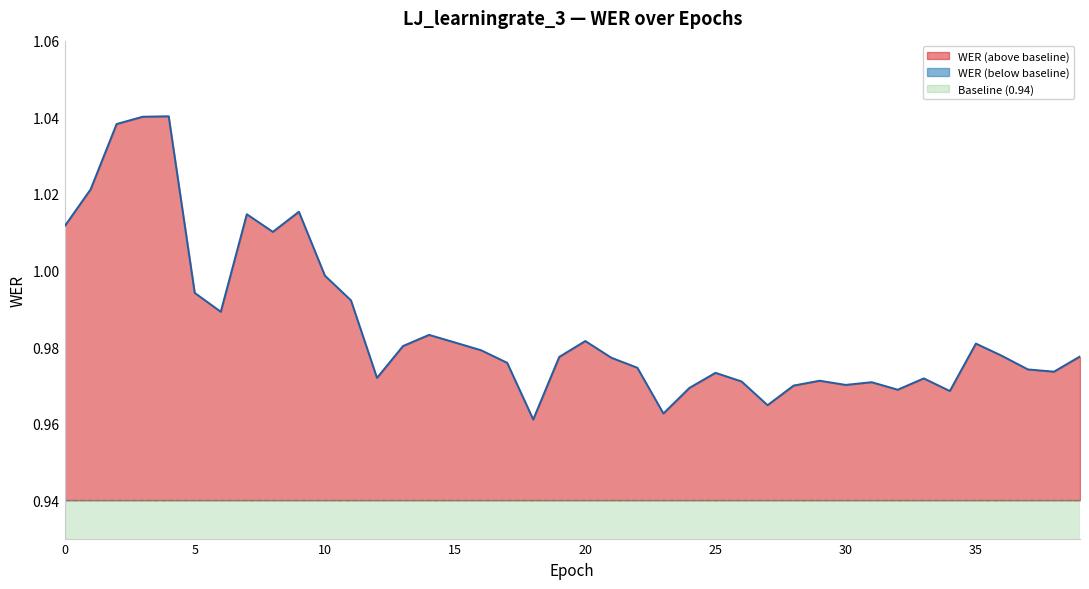

Rank the categories by value from lowest to highest.

18, 23, 27, 34, 32, 24, 28, 30, 31, 26, 29, 33, 12, 25, 38, 37, 22, 17, 21, 19, 39, 36, 16, 13, 35, 15, 20, 14, 6, 11, 5, 10, 8, 0, 7, 9, 1, 2, 3, 4